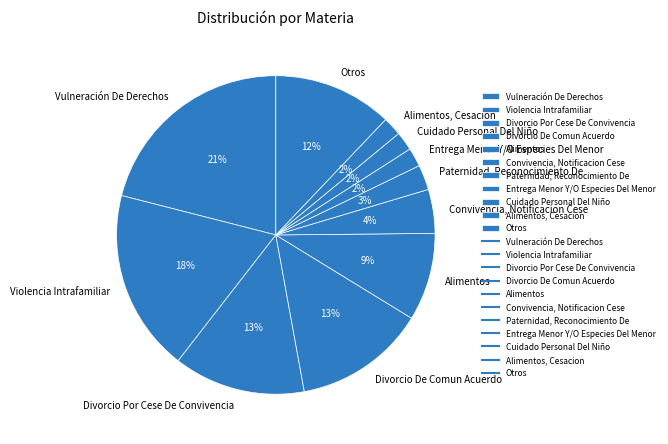

Is the sum of Convivencia, Notificacion Cese and Otros greater than half?

No